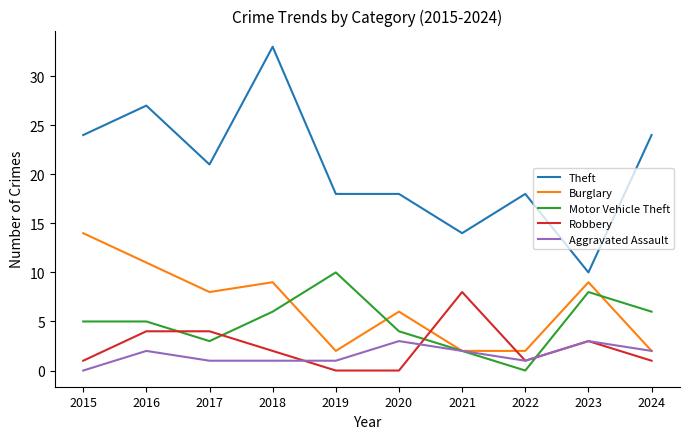

How many distinct data groups are displayed?

5